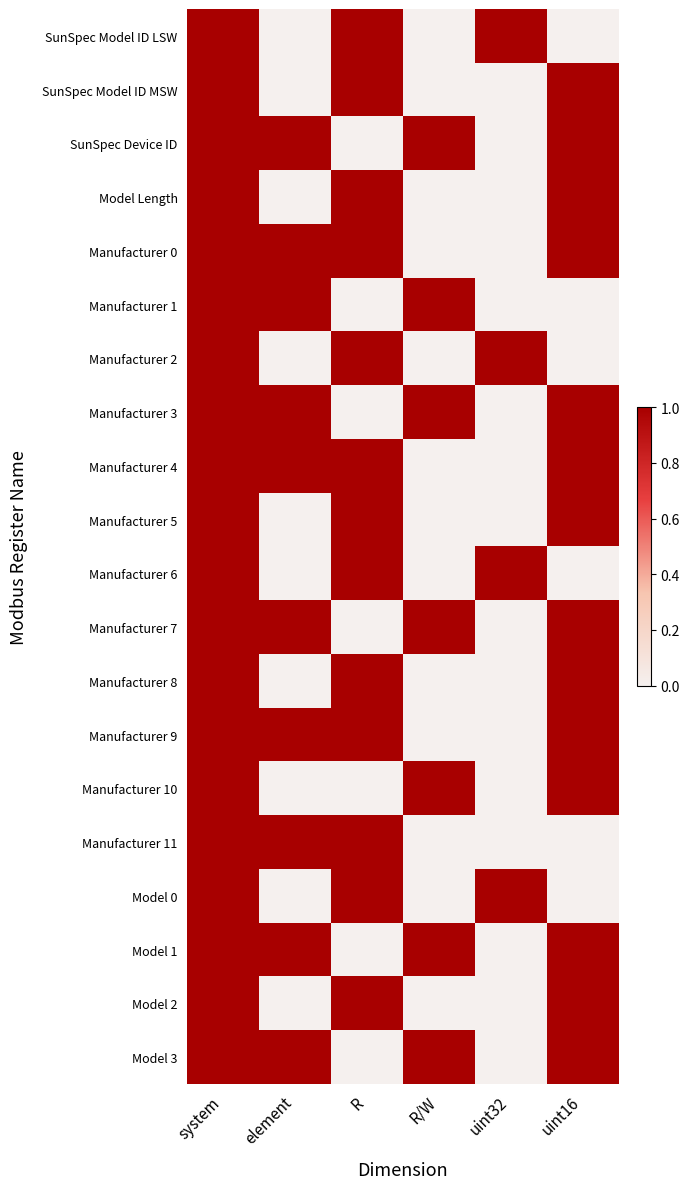

Reading left to right, list all the values displayed in this chart.

SunSpec Model ID LSW: system=1	element=0	R=1	R/W=0	uint32=1	uint16=0
SunSpec Model ID MSW: system=1	element=0	R=1	R/W=0	uint32=0	uint16=1
SunSpec Device ID: system=1	element=1	R=0	R/W=1	uint32=0	uint16=1
Model Length: system=1	element=0	R=1	R/W=0	uint32=0	uint16=1
Manufacturer 0: system=1	element=1	R=1	R/W=0	uint32=0	uint16=1
Manufacturer 1: system=1	element=1	R=0	R/W=1	uint32=0	uint16=0
Manufacturer 2: system=1	element=0	R=1	R/W=0	uint32=1	uint16=0
Manufacturer 3: system=1	element=1	R=0	R/W=1	uint32=0	uint16=1
Manufacturer 4: system=1	element=1	R=1	R/W=0	uint32=0	uint16=1
Manufacturer 5: system=1	element=0	R=1	R/W=0	uint32=0	uint16=1
Manufacturer 6: system=1	element=0	R=1	R/W=0	uint32=1	uint16=0
Manufacturer 7: system=1	element=1	R=0	R/W=1	uint32=0	uint16=1
Manufacturer 8: system=1	element=0	R=1	R/W=0	uint32=0	uint16=1
Manufacturer 9: system=1	element=1	R=1	R/W=0	uint32=0	uint16=1
Manufacturer 10: system=1	element=0	R=0	R/W=1	uint32=0	uint16=1
Manufacturer 11: system=1	element=1	R=1	R/W=0	uint32=0	uint16=0
Model 0: system=1	element=0	R=1	R/W=0	uint32=1	uint16=0
Model 1: system=1	element=1	R=0	R/W=1	uint32=0	uint16=1
Model 2: system=1	element=0	R=1	R/W=0	uint32=0	uint16=1
Model 3: system=1	element=1	R=0	R/W=1	uint32=0	uint16=1